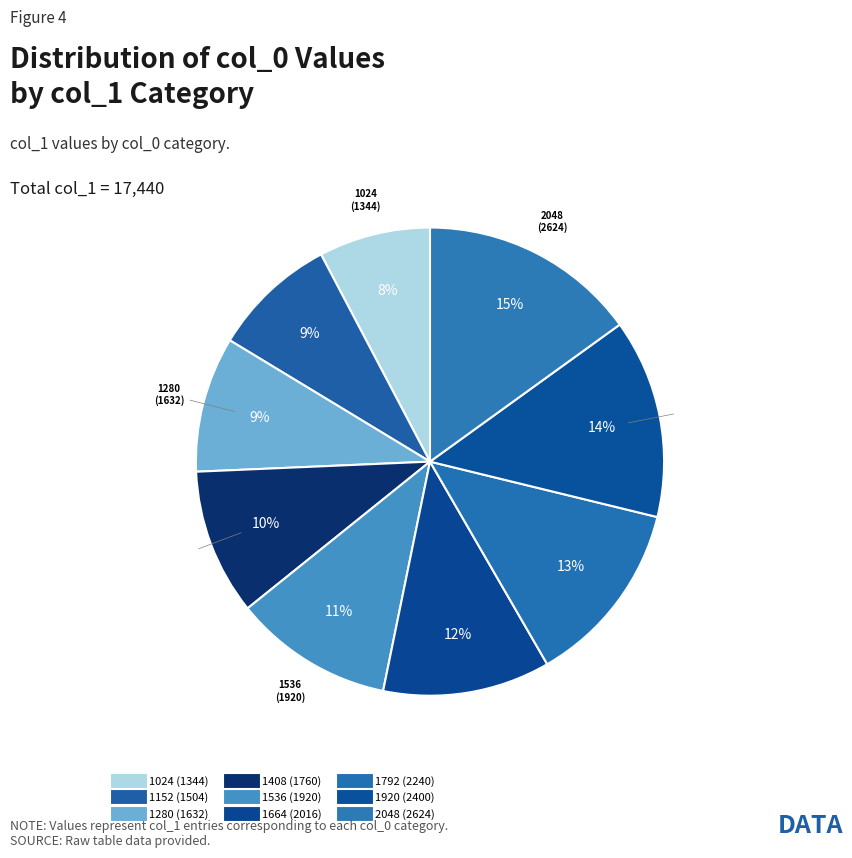

To the nearest percent, what is the average slice percentage?

11%